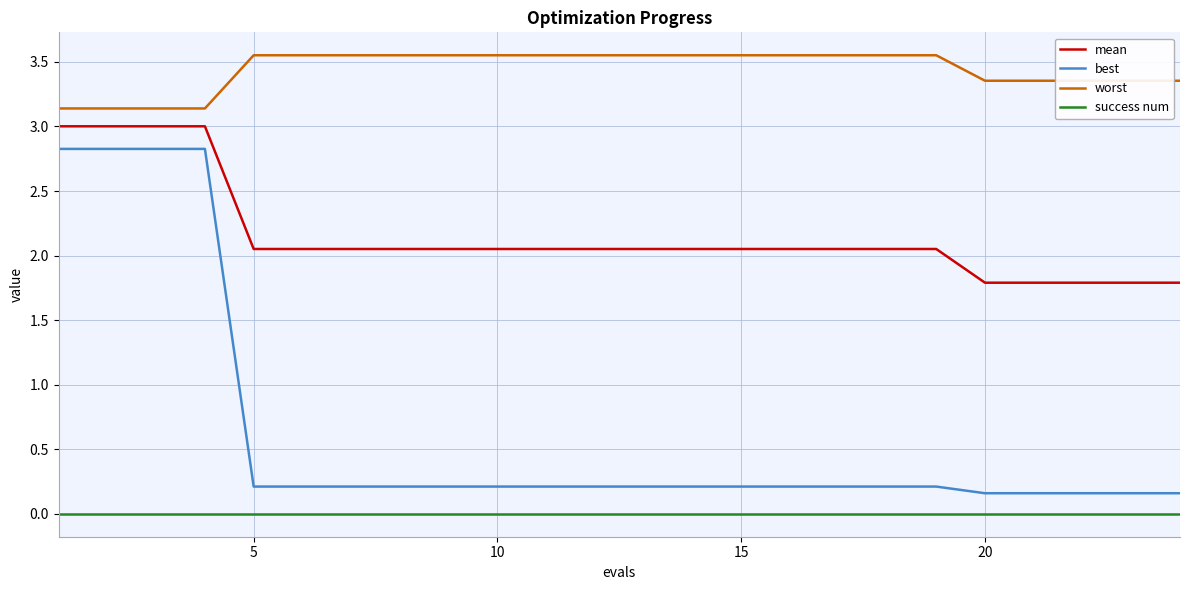

What is the difference between the maximum and minimum values in the best series?

2.7